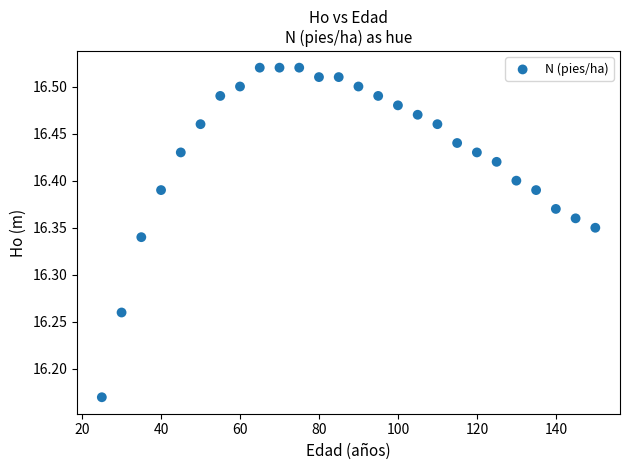

What is the range of X values (max minus min)?

125.0